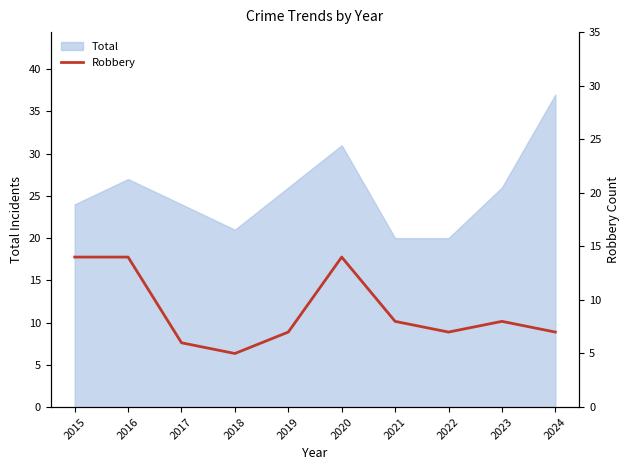

How many lines are shown in the chart?

1